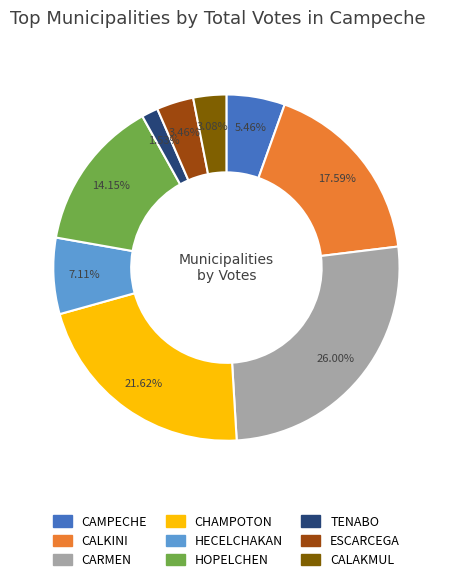

Does any single category account for the majority?

No